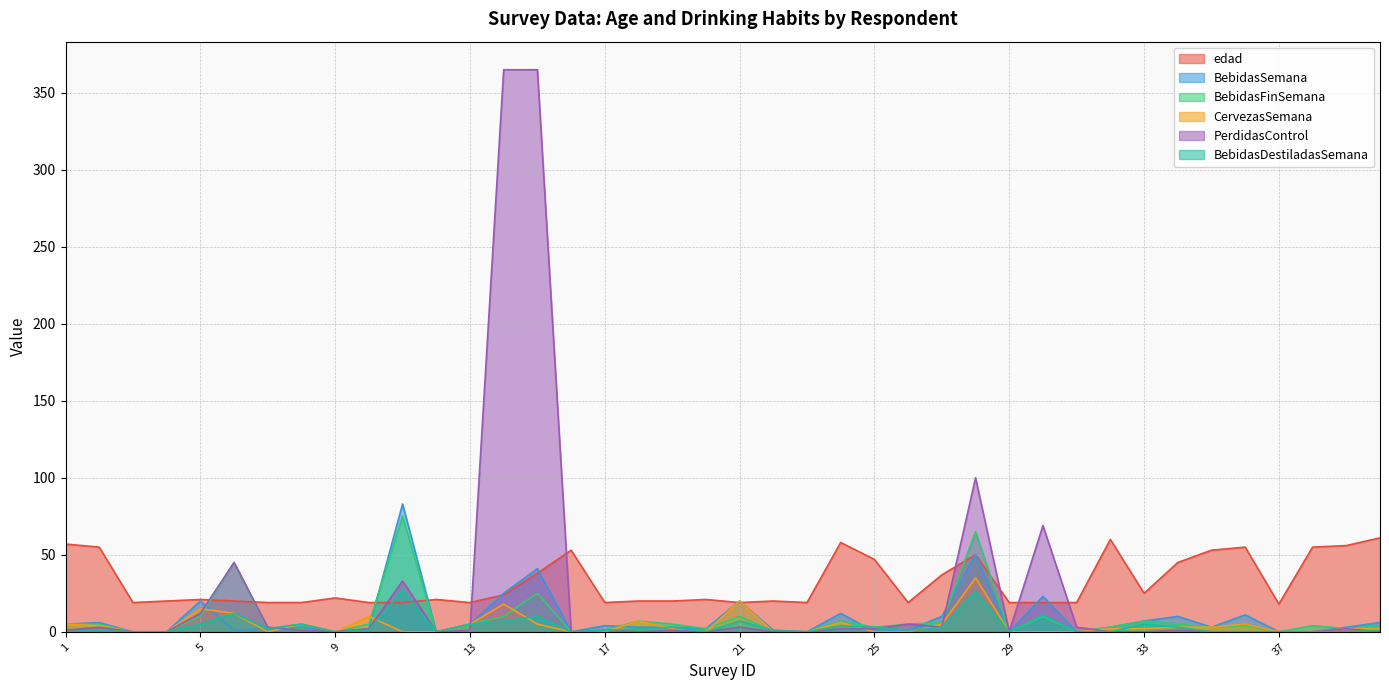

Which series ends up on top after the final intersection of PerdidasControl and BebidasSemana?

BebidasSemana